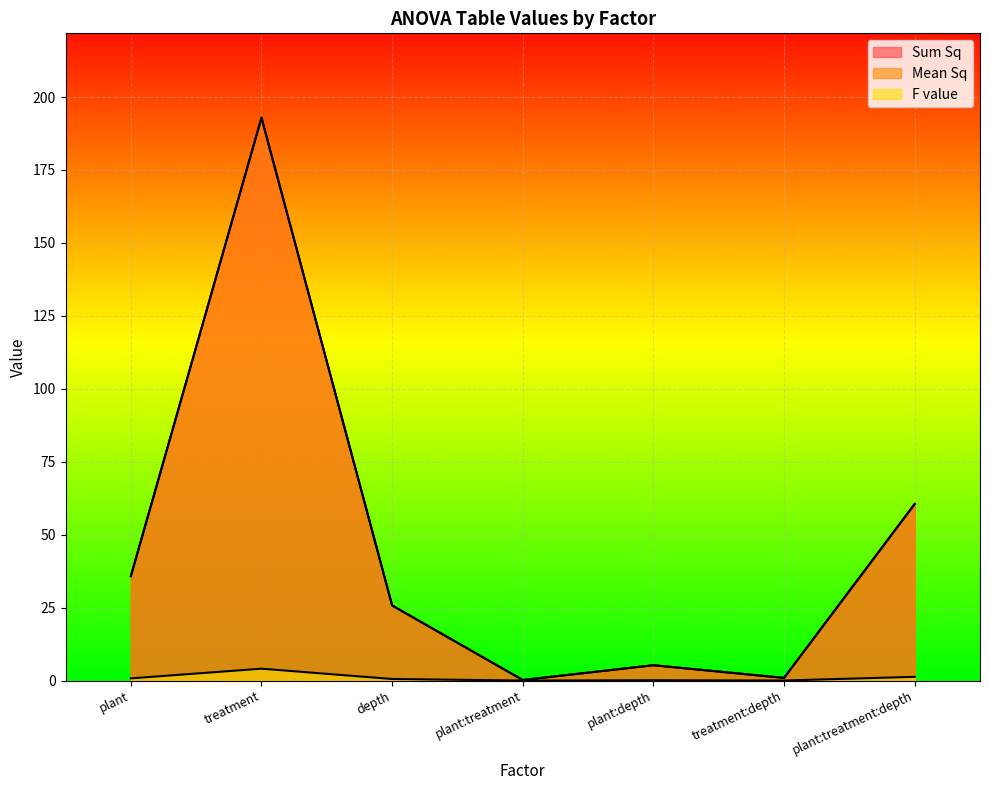

What is the label of the 1st point from the left?

plant